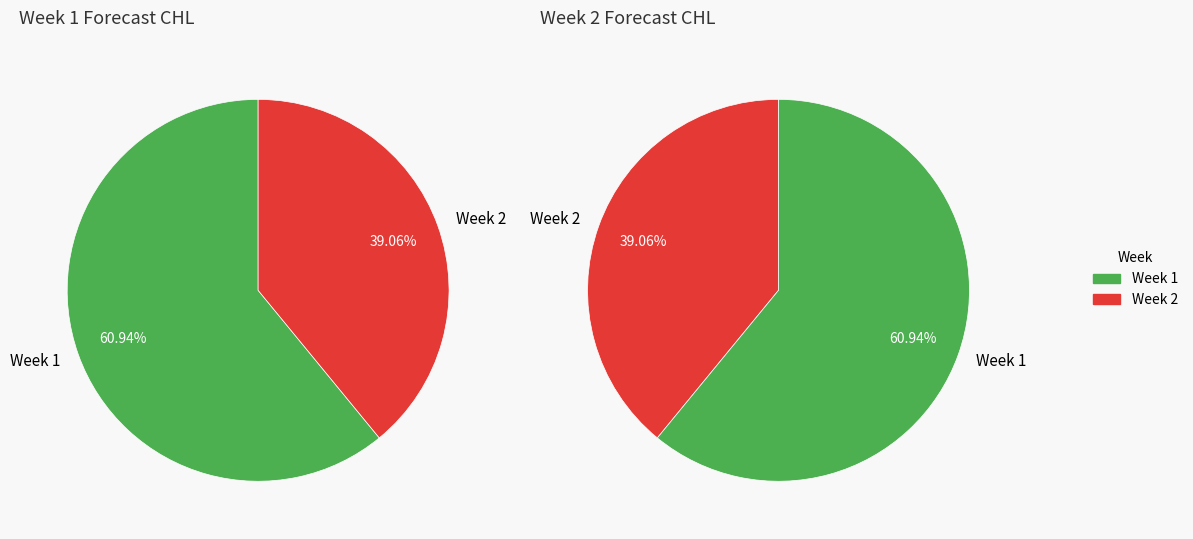

To the nearest percent, what is the difference between the largest and smallest slice percentages?

22%